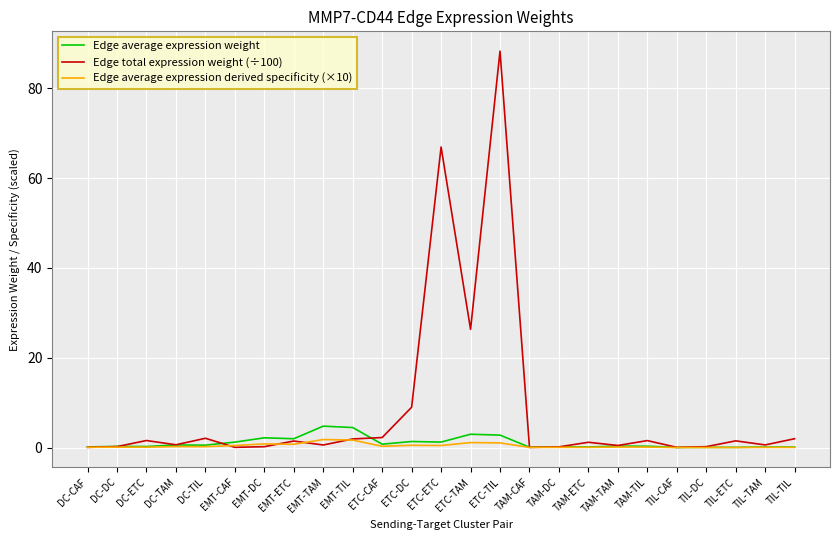

Which series has the largest range (max minus min)?

Edge total expression weight (÷100)